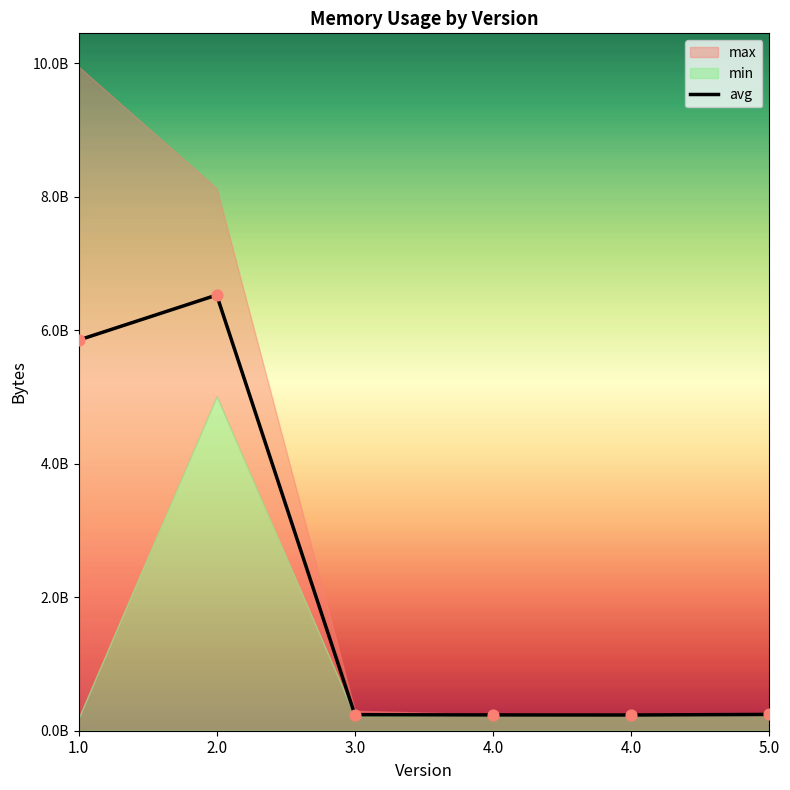

Which series has the widest spread of Y values?

max